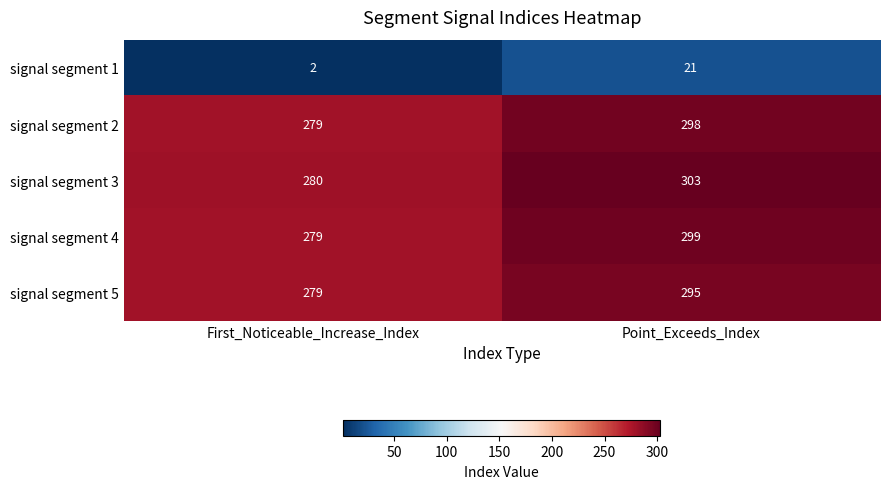

List the labels in order of signal segment 5 value, smallest first.

First_Noticeable_Increase_Index, Point_Exceeds_Index